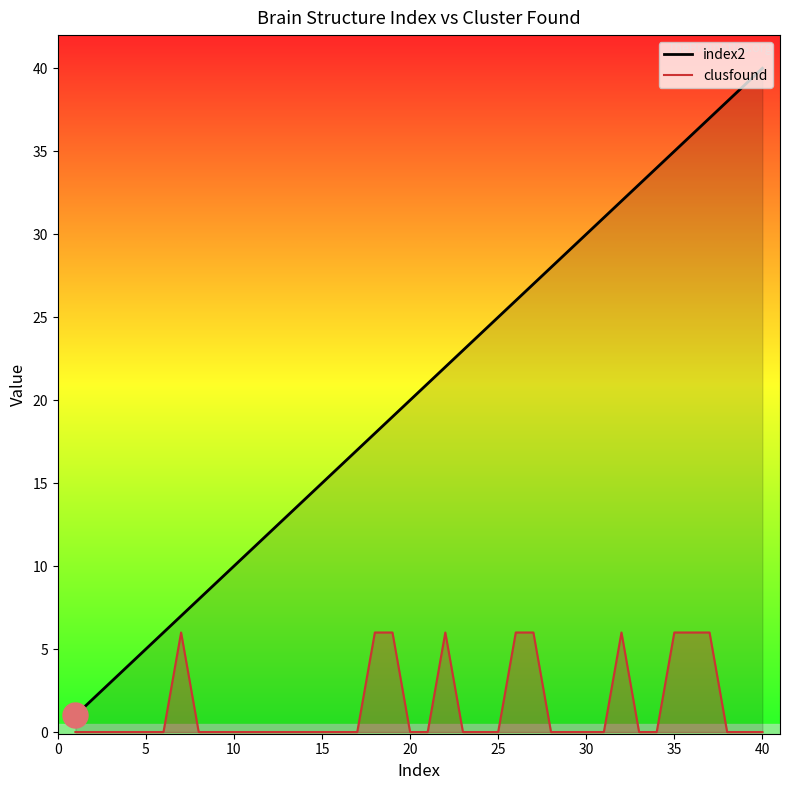

Which series has the largest total across all categories?

index2